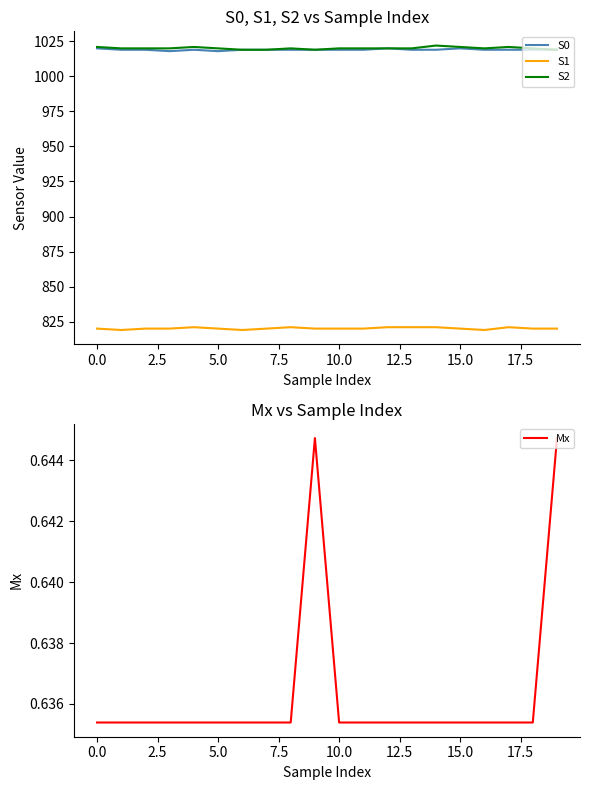

What is the maximum value for S0?

1020